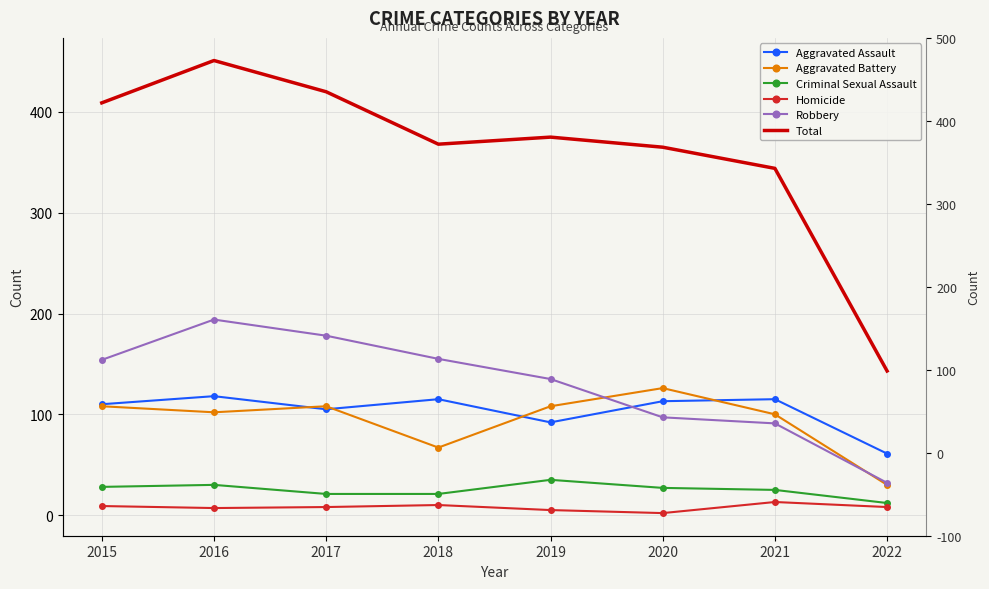

What is the difference between the maximum and minimum values in the Homicide series?

11